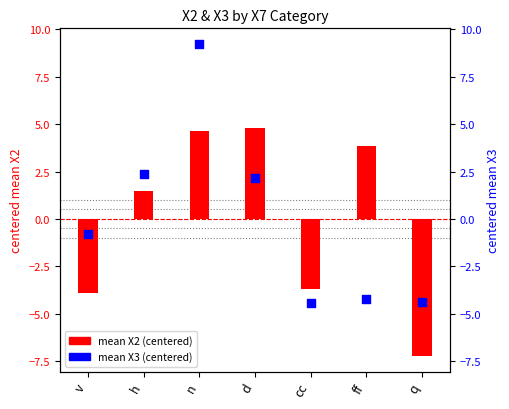

Which series has the largest total across all categories?

mean X3 (centered)